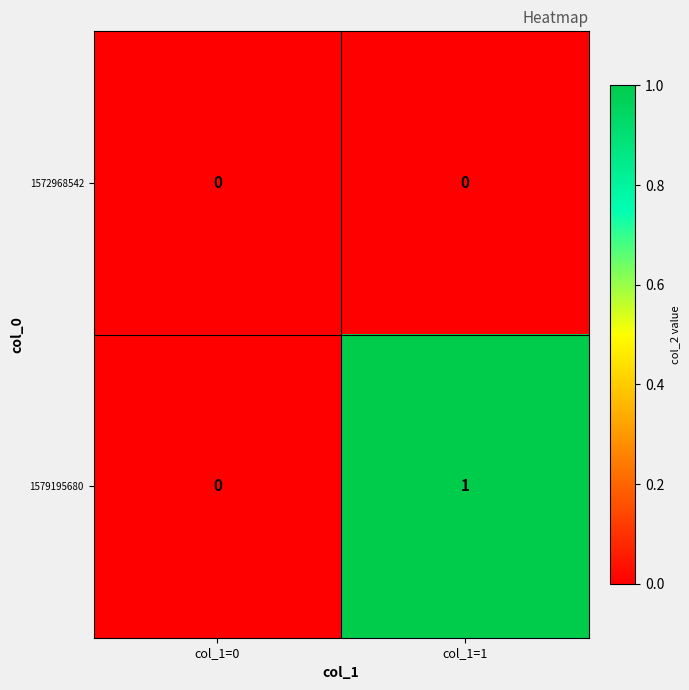

How many series are shown in this chart?

2